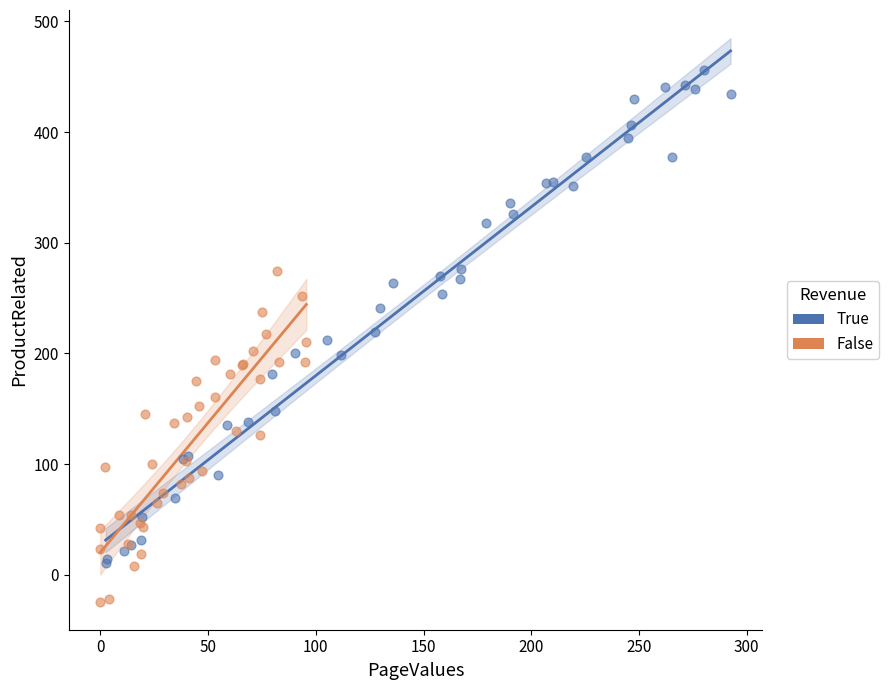

Which series reaches the minimum Y coordinate?

False